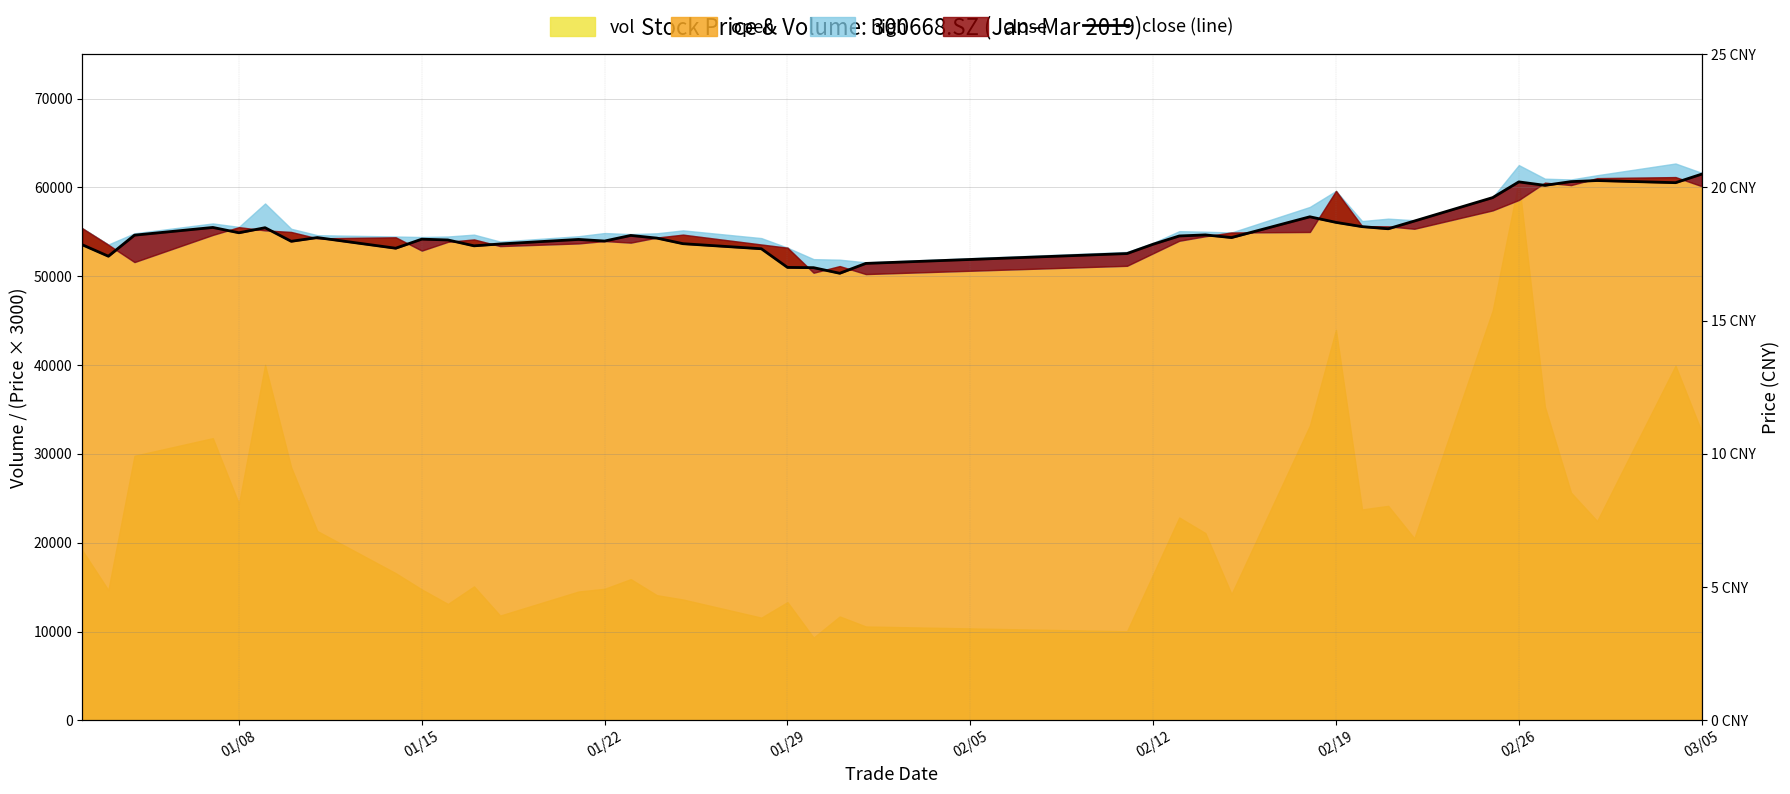

How many interior local peaks (higher than both neighbors) does the data have?

10